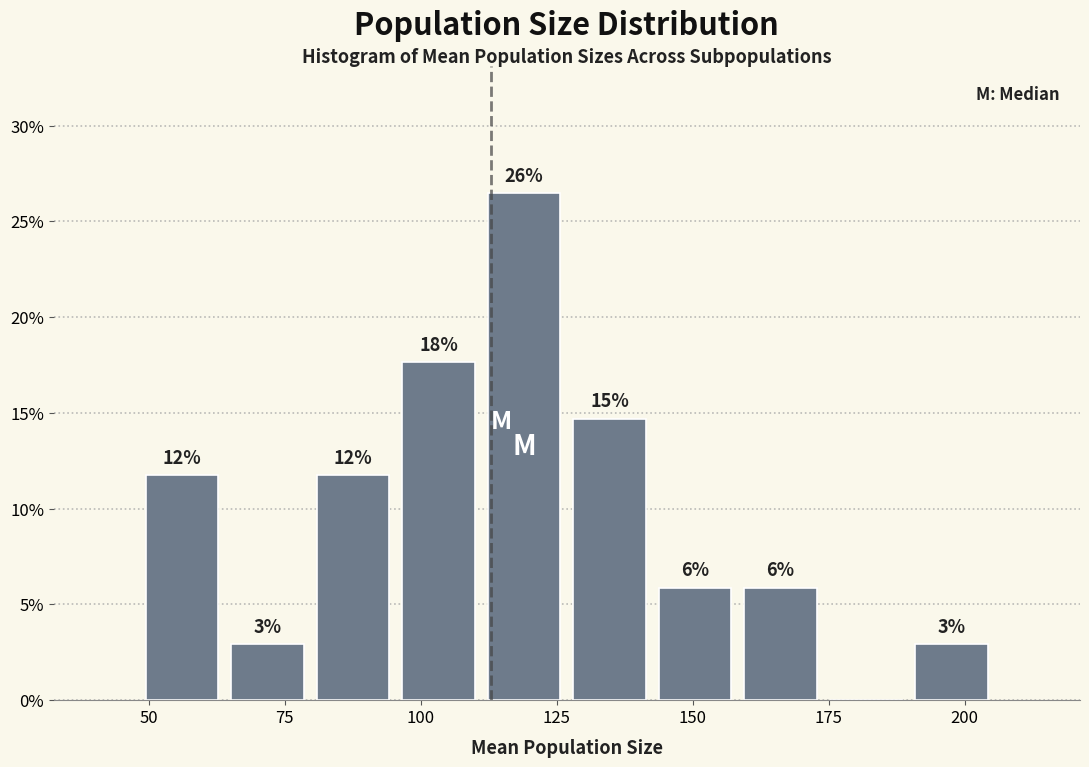

Around what value on the x-axis is the tallest bar? Give the approximate position of its centre, as read against the axis.

120